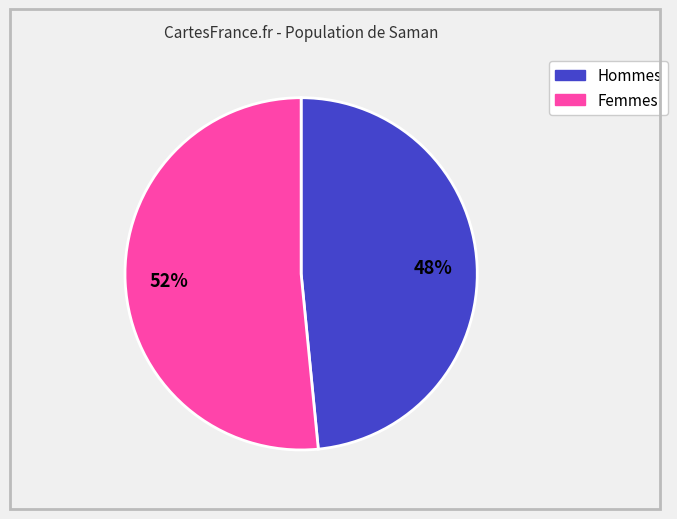

Count the number of slices in the pie.

2